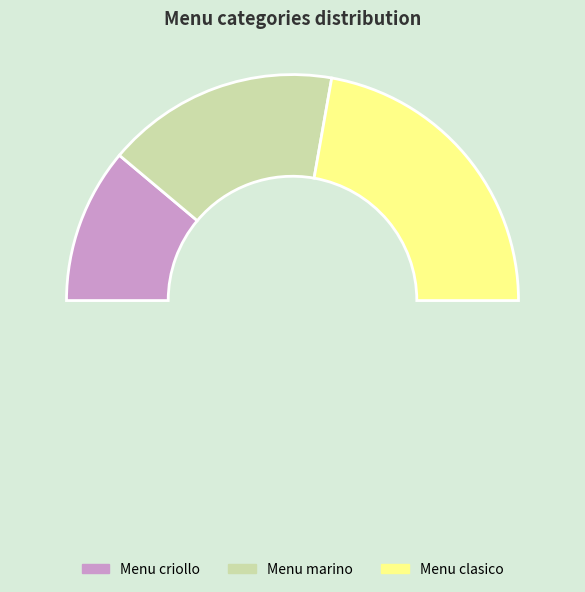

Count the number of slices in the pie.

3